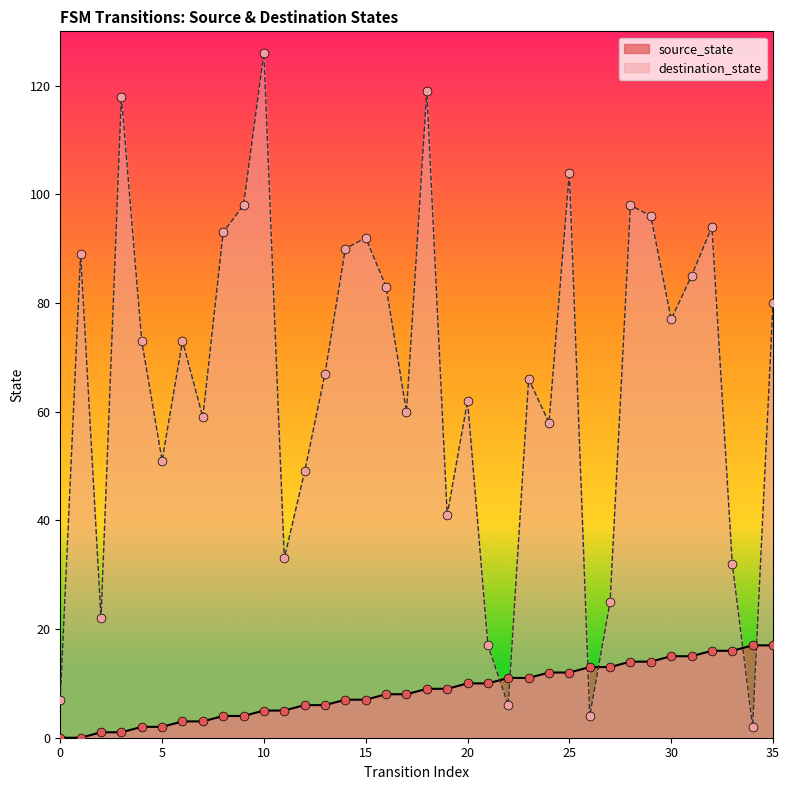

Which series has the largest Y range (max minus min)?

destination_state